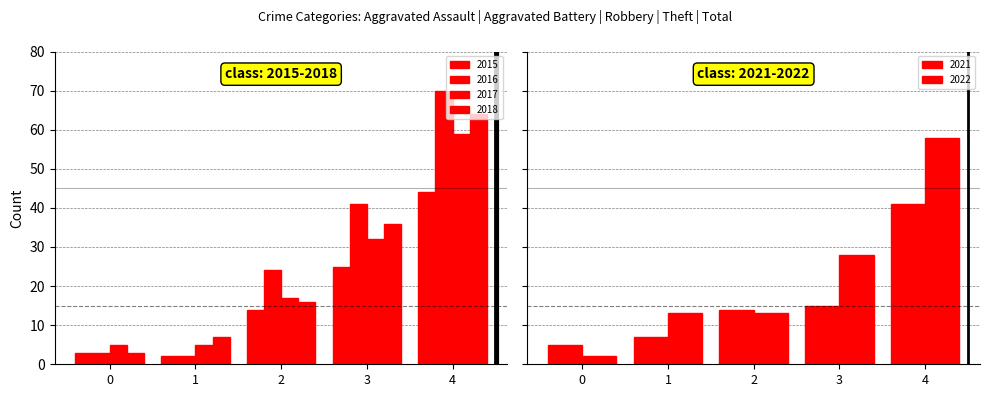

Rank the series at 2 from highest to lowest value.

2016, 2017, 2018, 2021, 2015, 2022